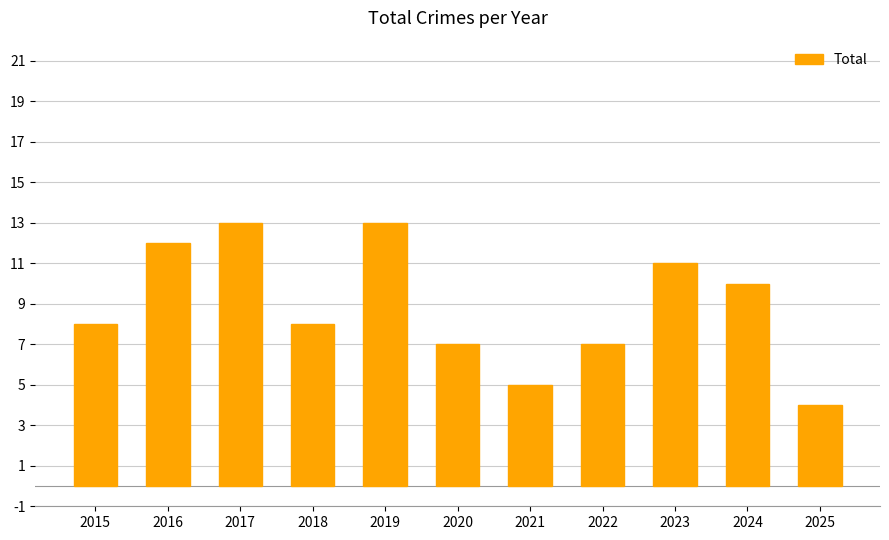

Which has a higher value, 2022 or 2024?

2024